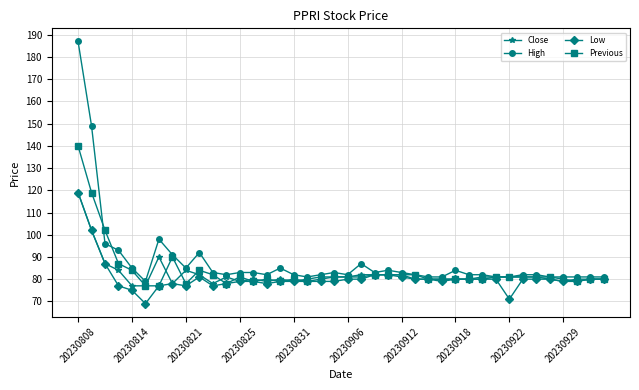

What is the value of the High point at the 11th from the left?

83